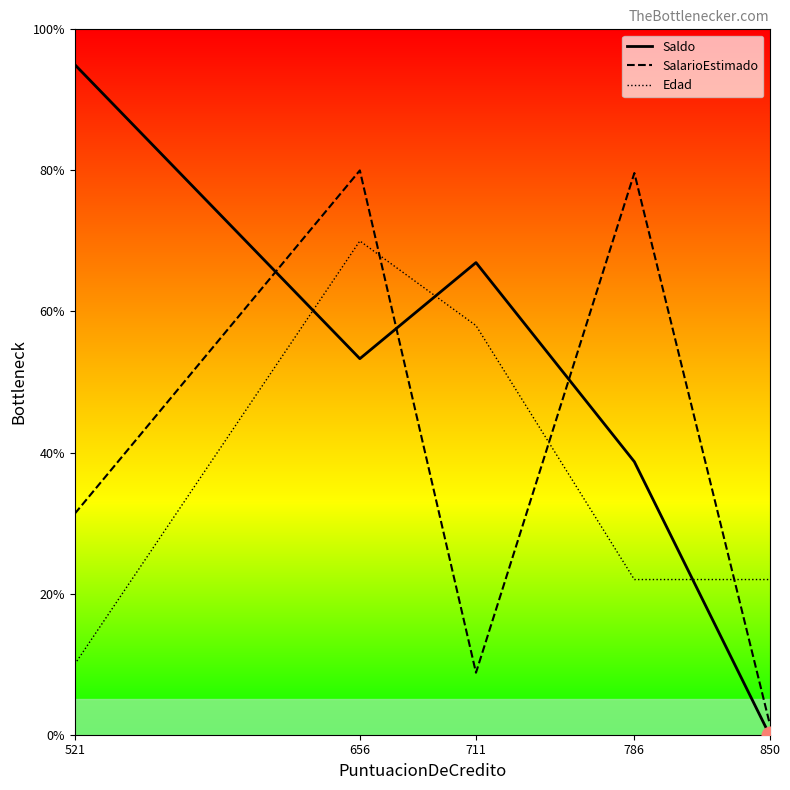

Where is the first local maximum for SalarioEstimado?

656